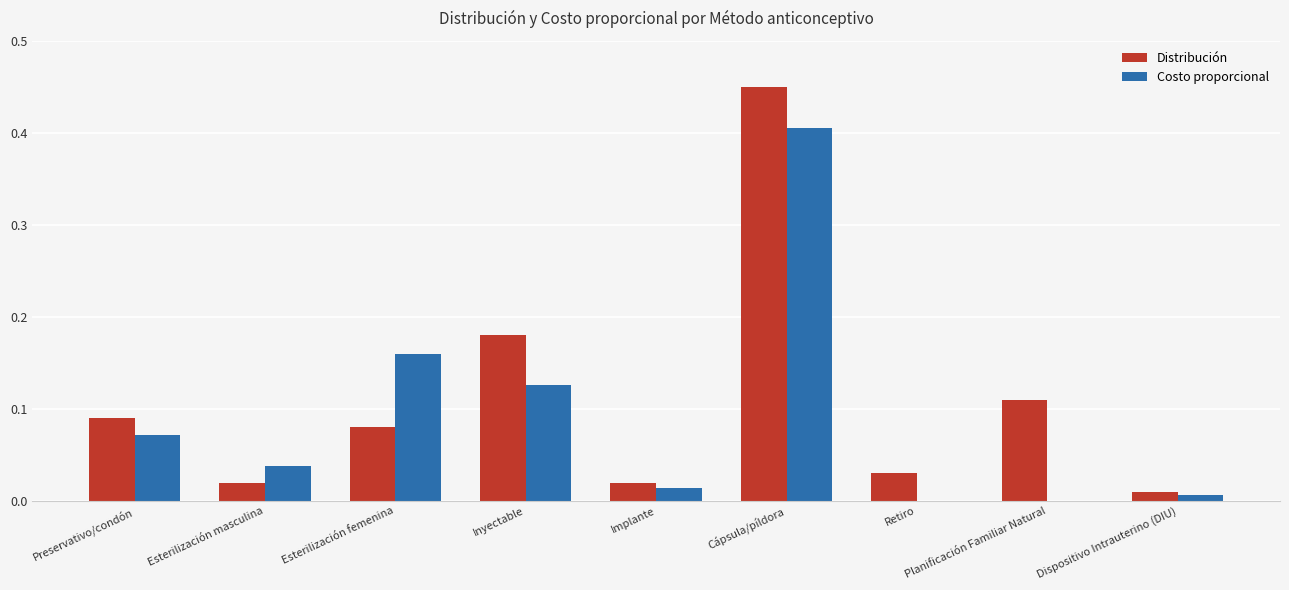

Which series changed the most between Cápsula/píldora and Retiro?

Distribución